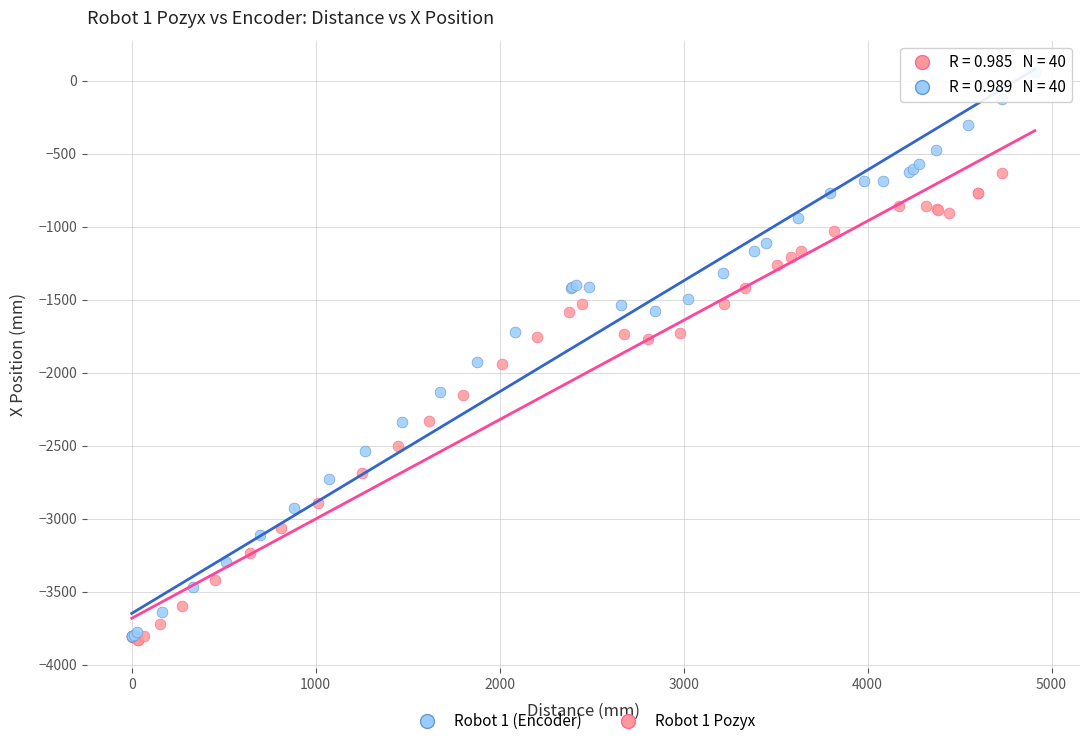

Which series has the largest Y range (max minus min)?

Robot 1 (Encoder)